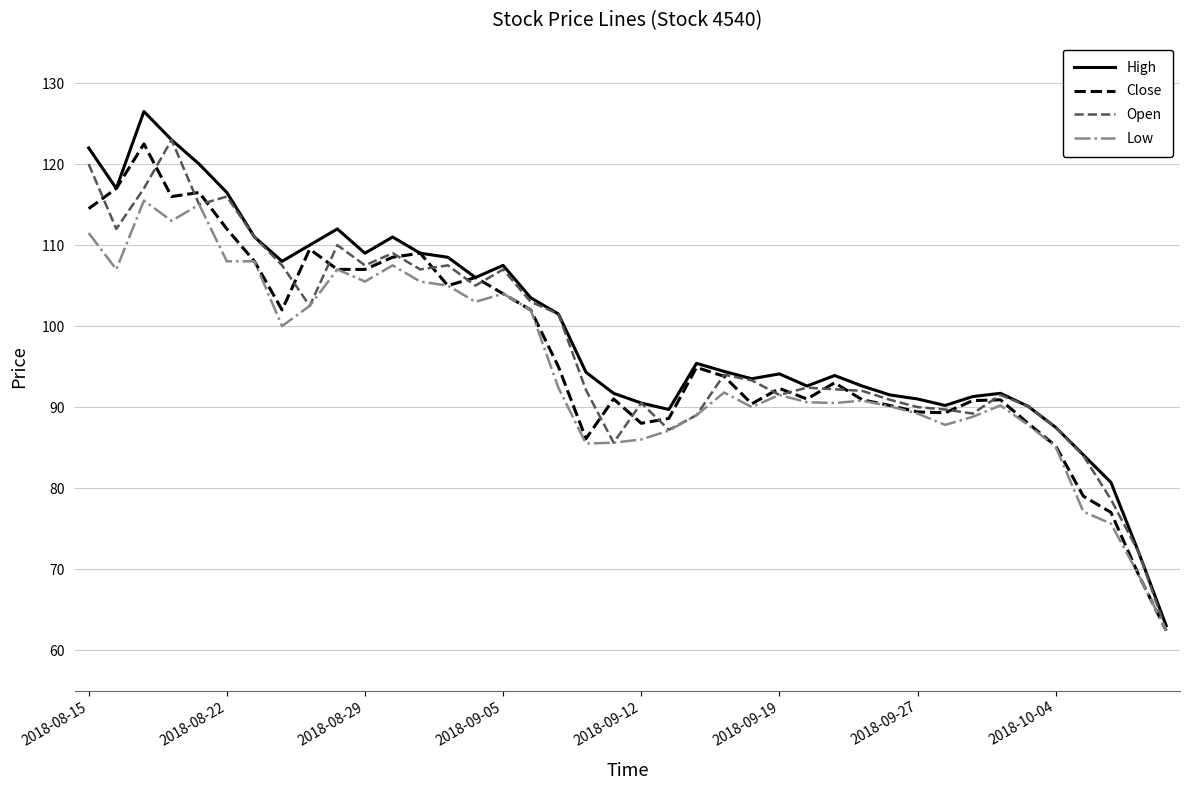

What is the highest value of the Close series?

122.5